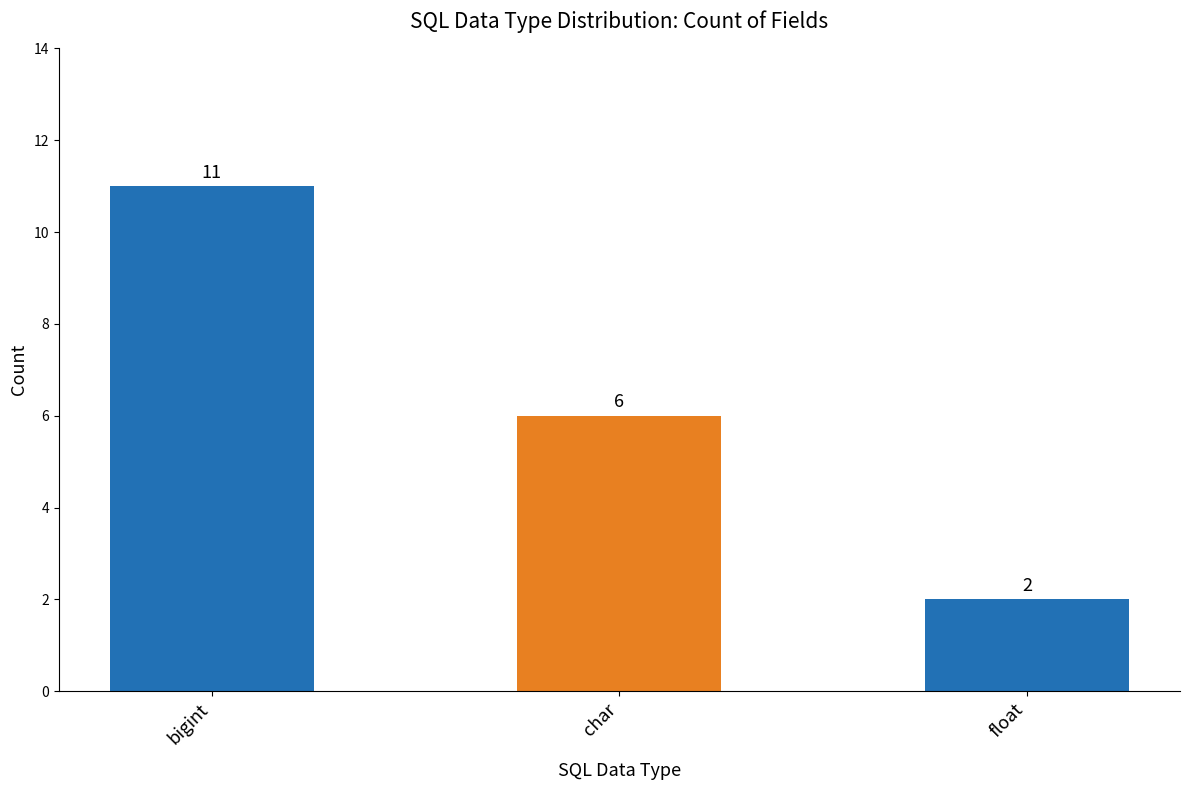

What is the maximum value shown in the chart?

11